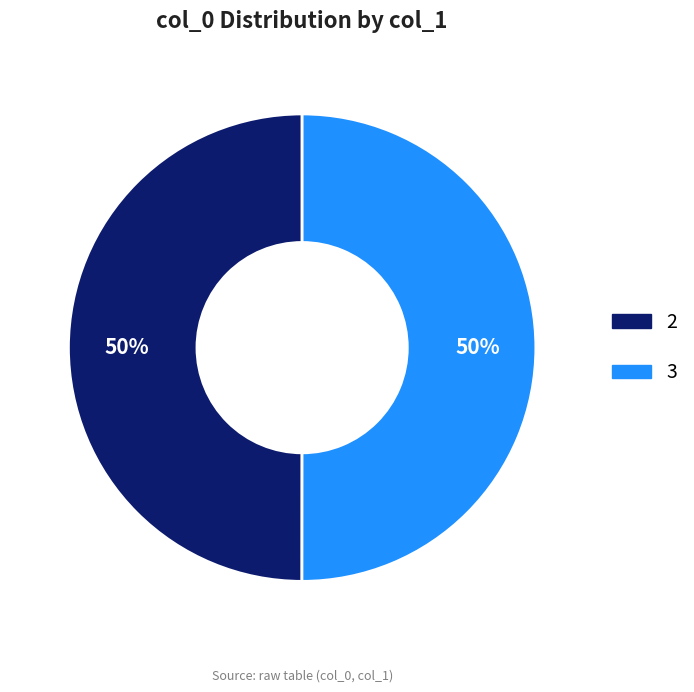

The 3 slice represents 50% of the pie. True or false?

True